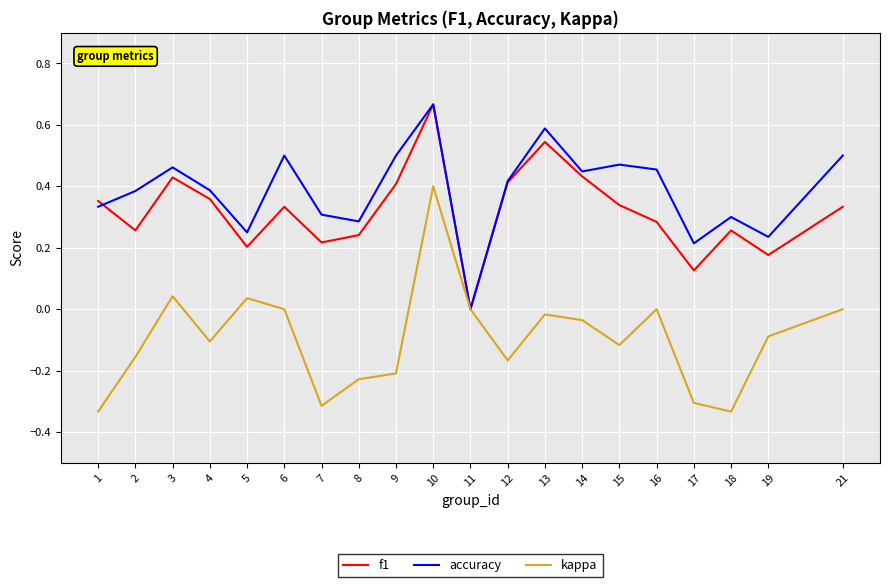

Where is the first local minimum for accuracy?

5